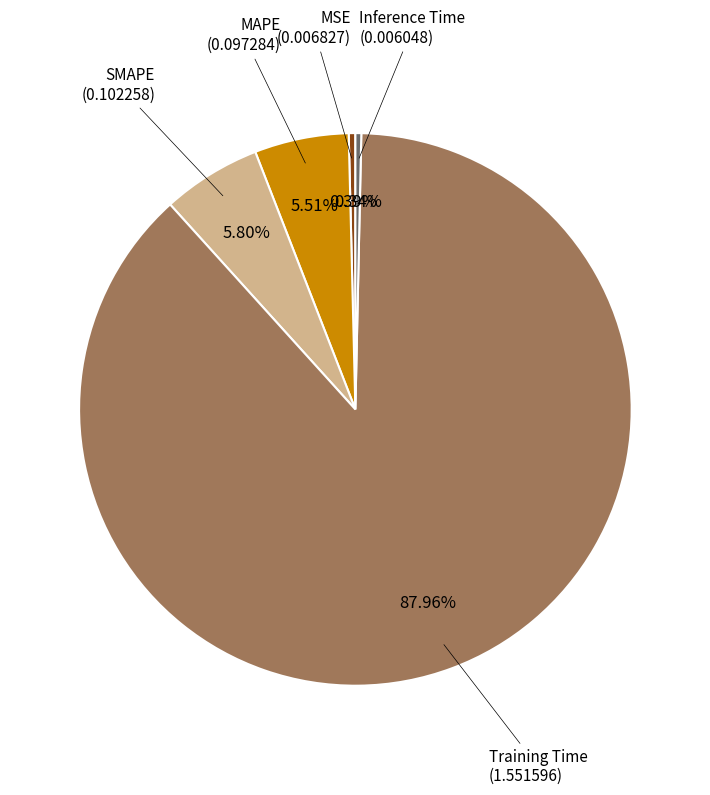

Is there a majority slice in this chart?

Yes